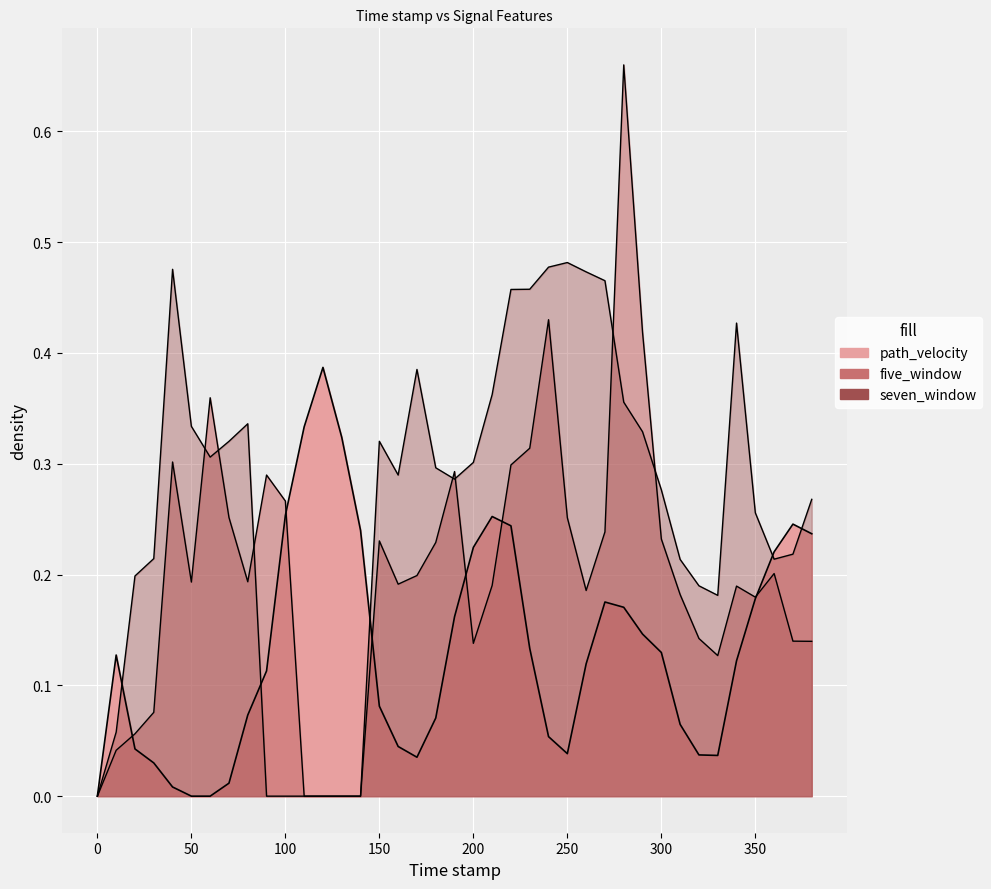

At which category is the sum across all series the highest?

280.0